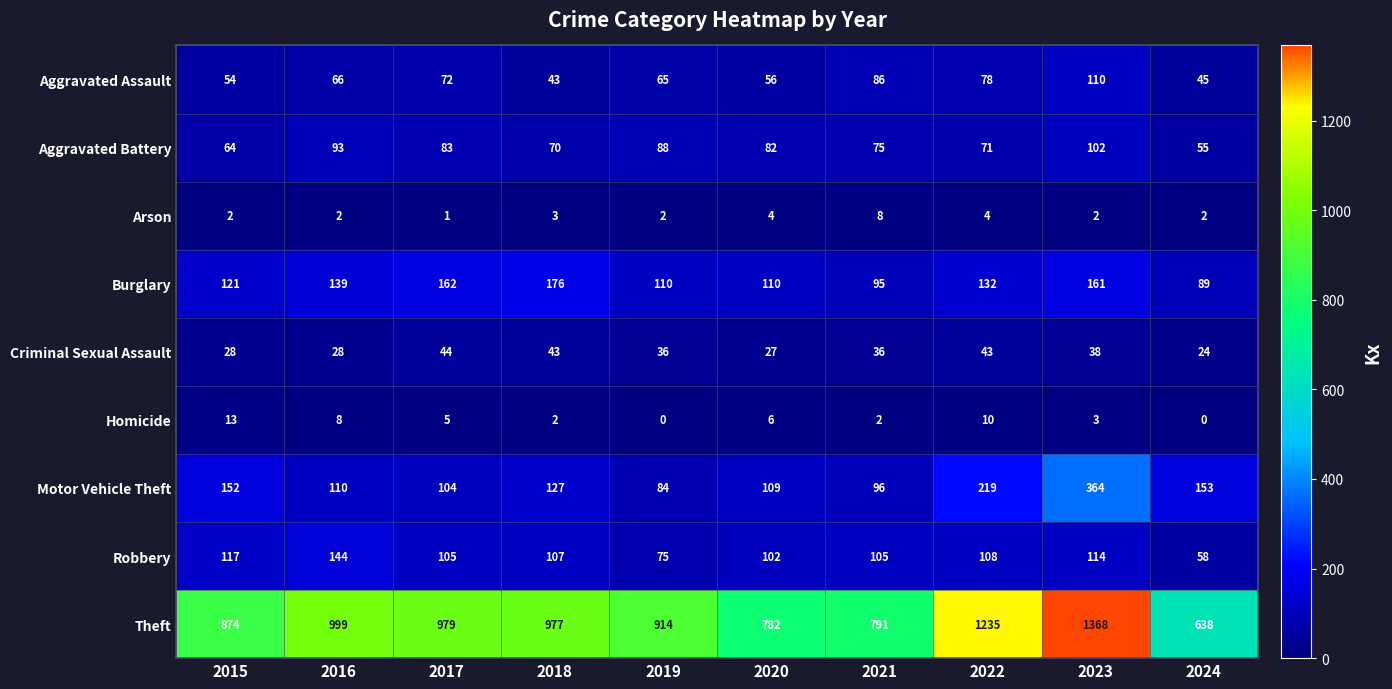

How many values in the Aggravated Battery series are below 82?

5